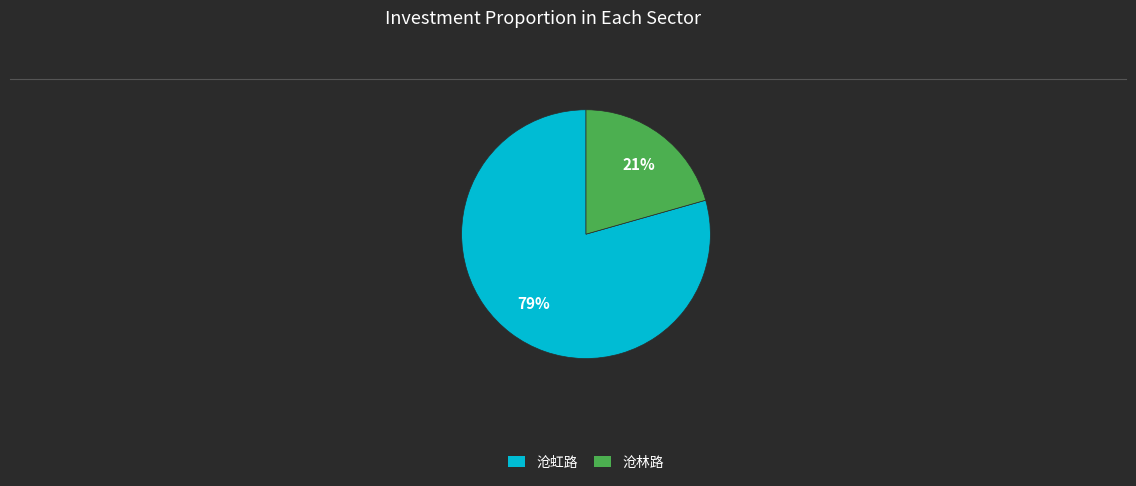

Does any single category account for the majority?

Yes